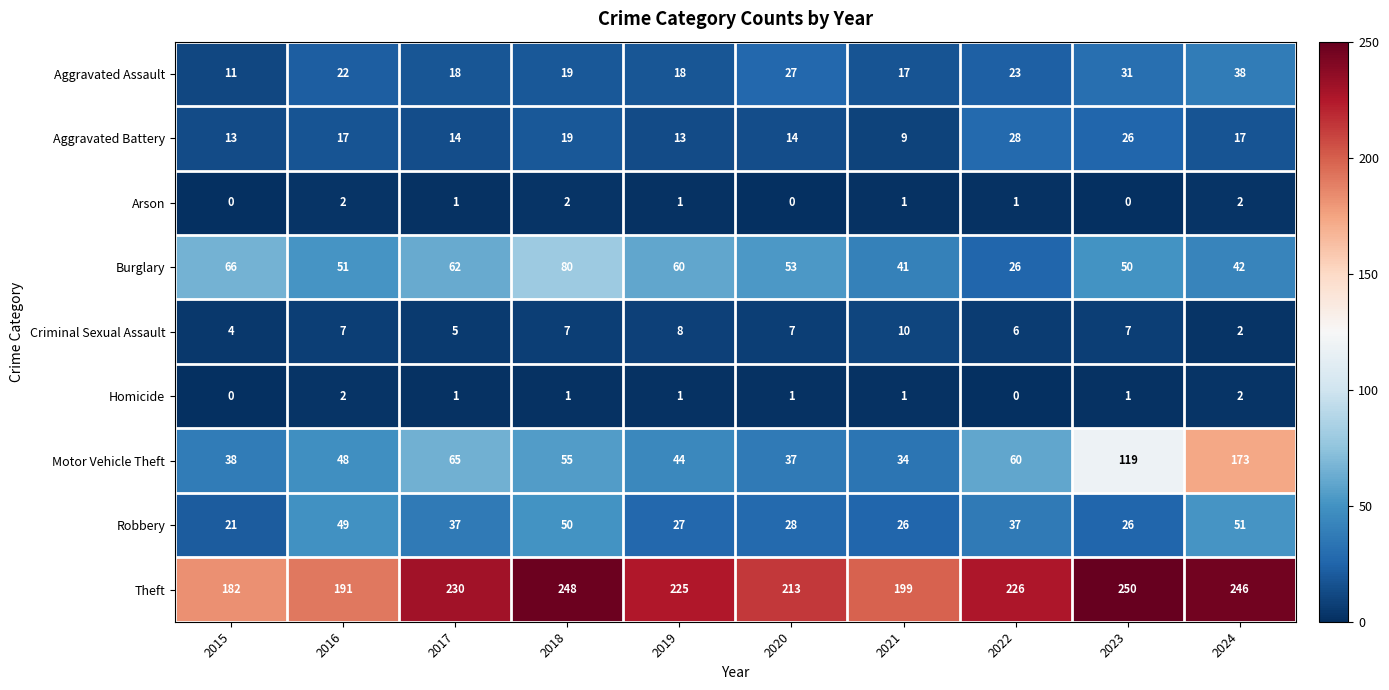

Which series has the largest total across all categories?

Theft